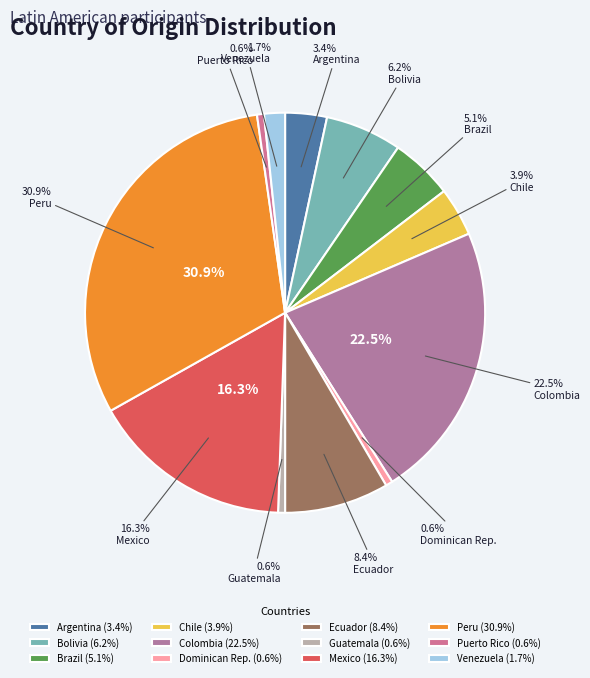

To the nearest percent, what is the difference between the largest and smallest slice percentages?

30%